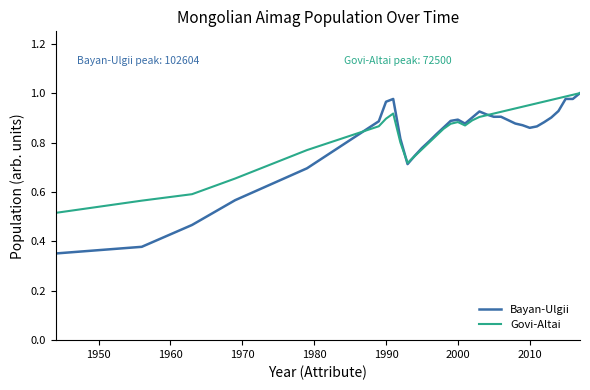

Which series has the widest spread of values?

Bayan-Ulgii